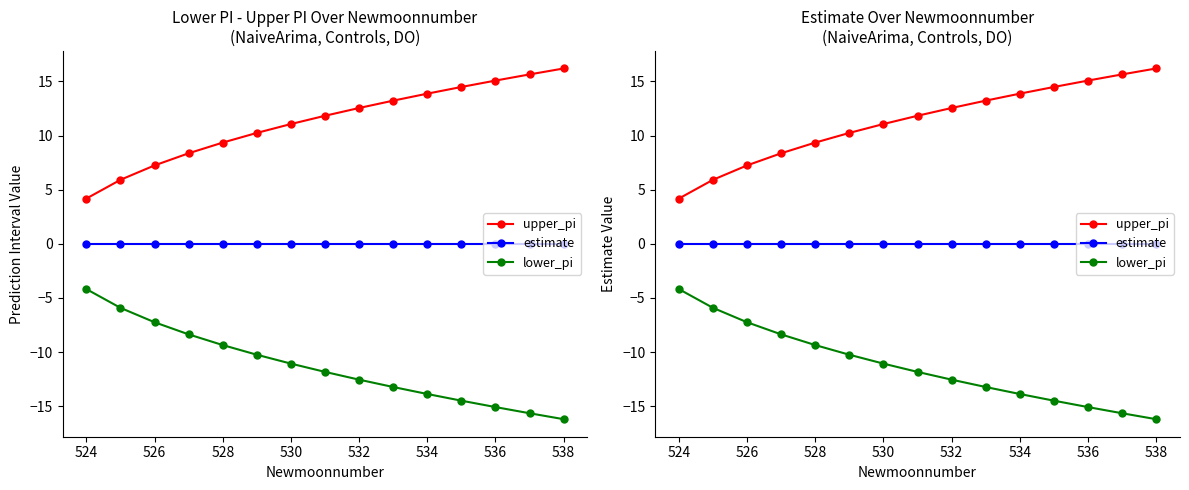

Is it true that upper_pi equals 6.3 at 524?

False